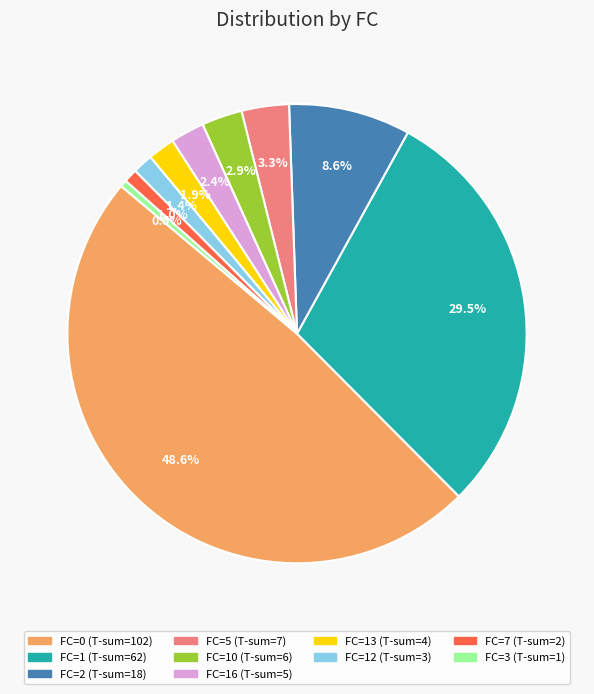

Is there a majority slice in this chart?

No